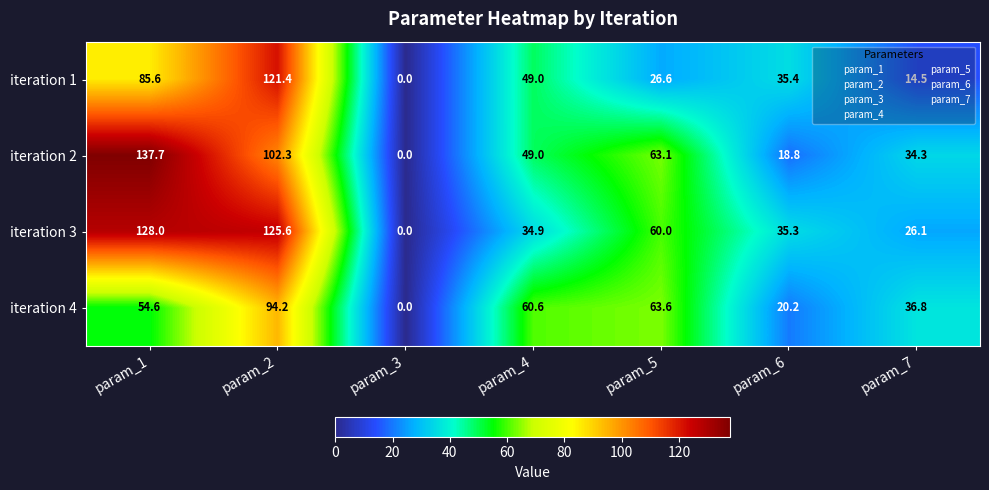

List the series in order of their peak value, lowest first.

iteration 4, iteration 1, iteration 3, iteration 2